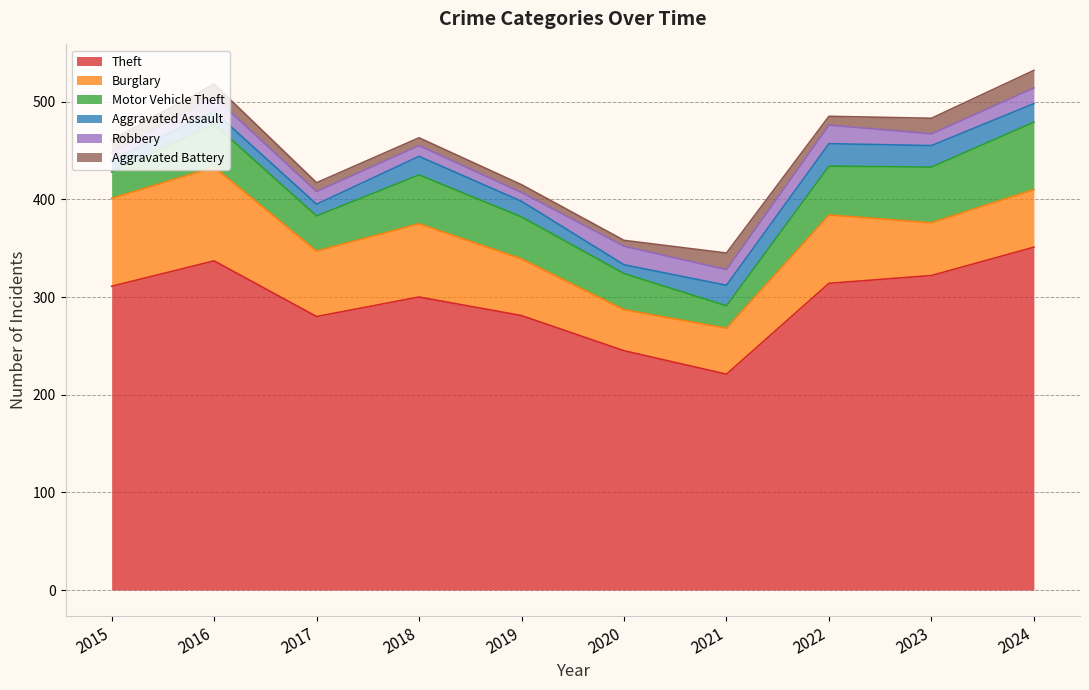

Between 2019 and 2024, which series saw the biggest shift?

Theft